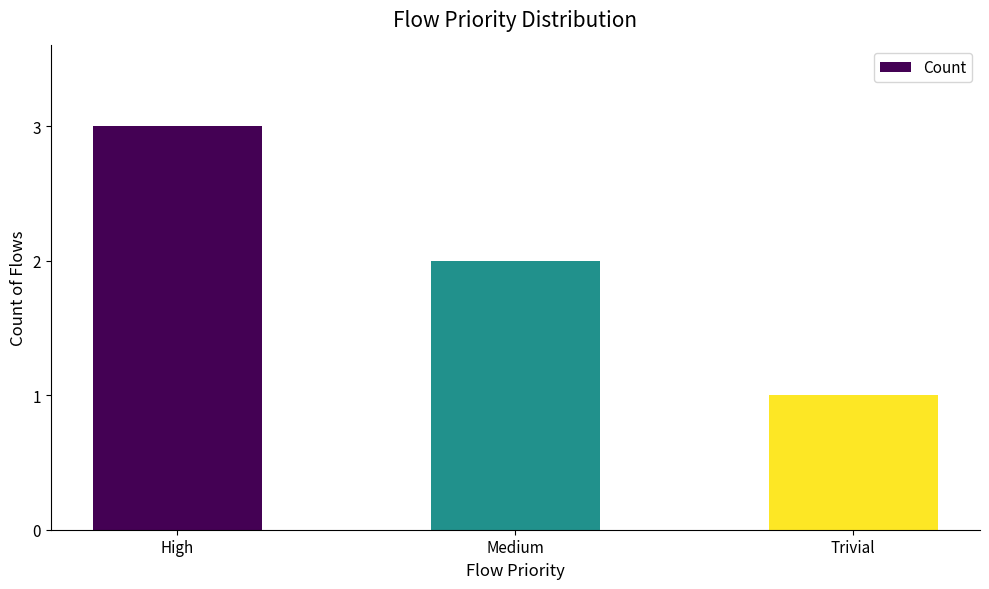

Where does the data first go above 2?

High